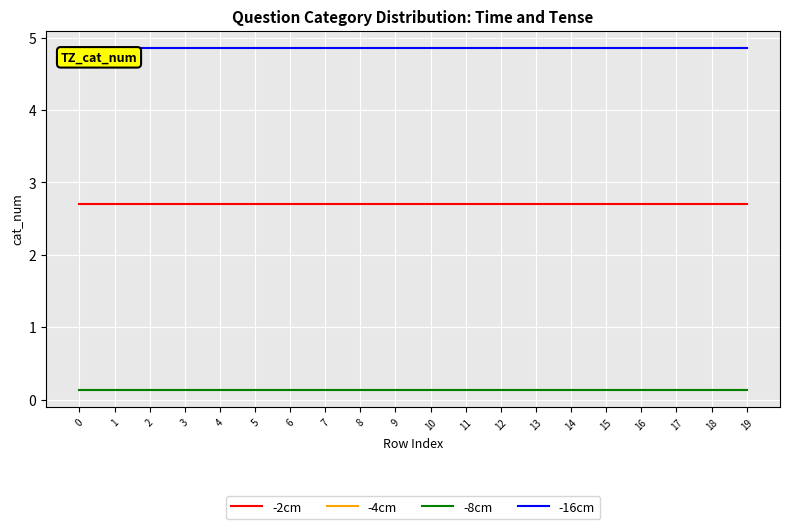

At how many categories does at least one series exceed 1?

20